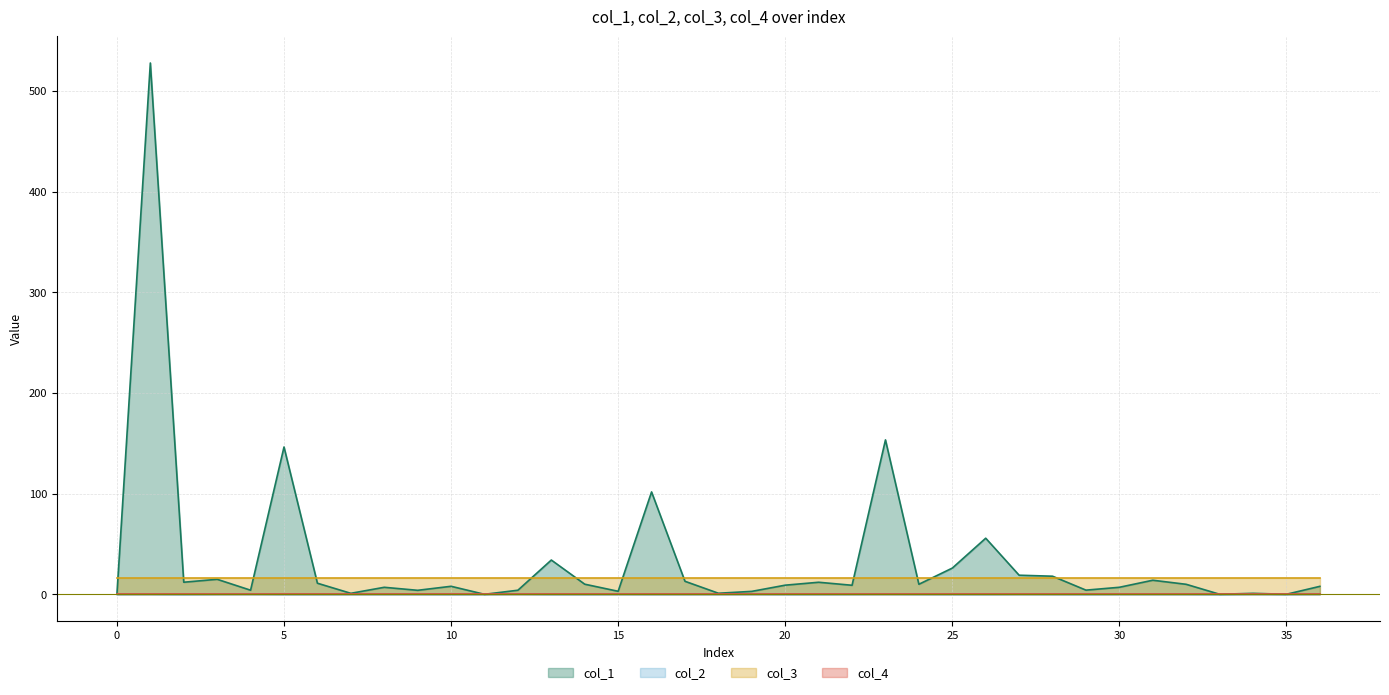

What is the maximum value for col_1?

527.7